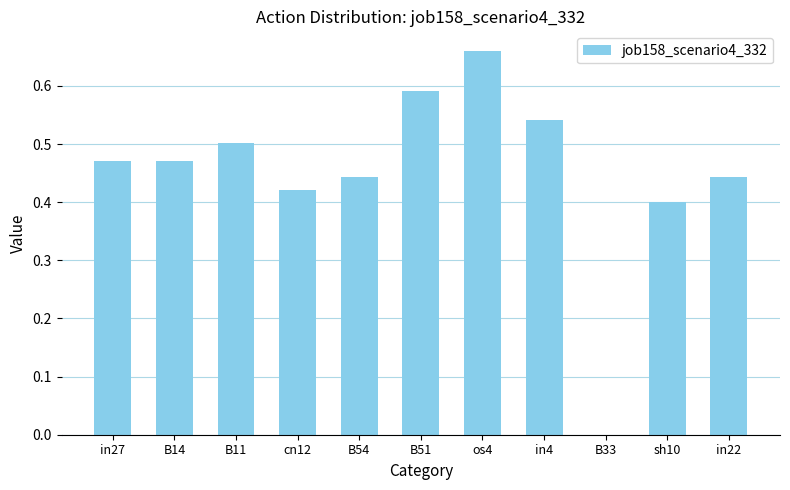

Which category has the highest value across all series?

os4